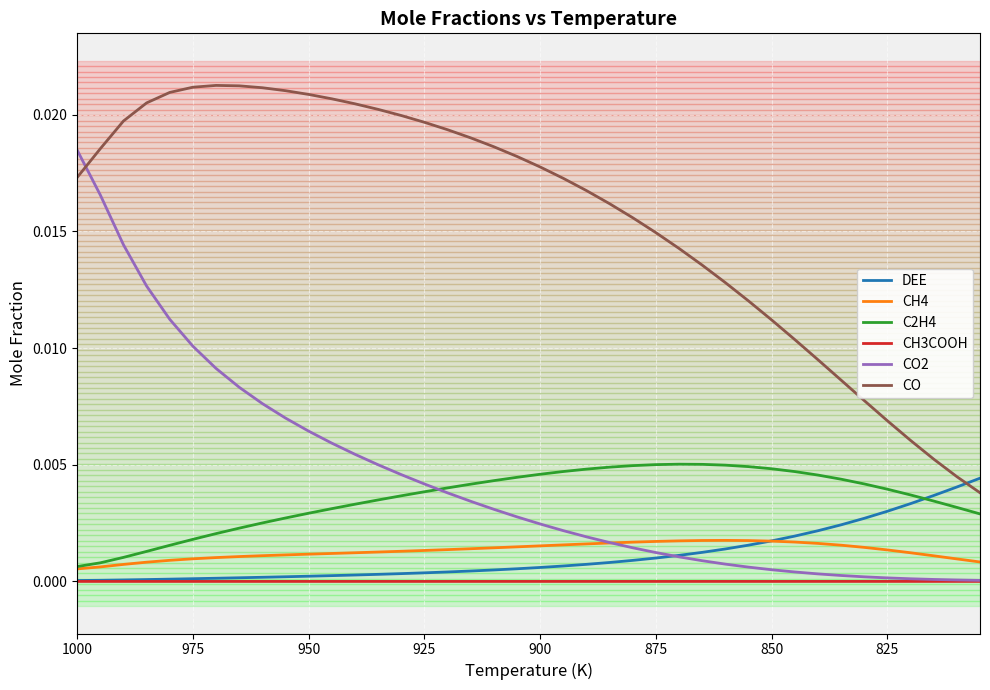

How many lines are shown in the chart?

6